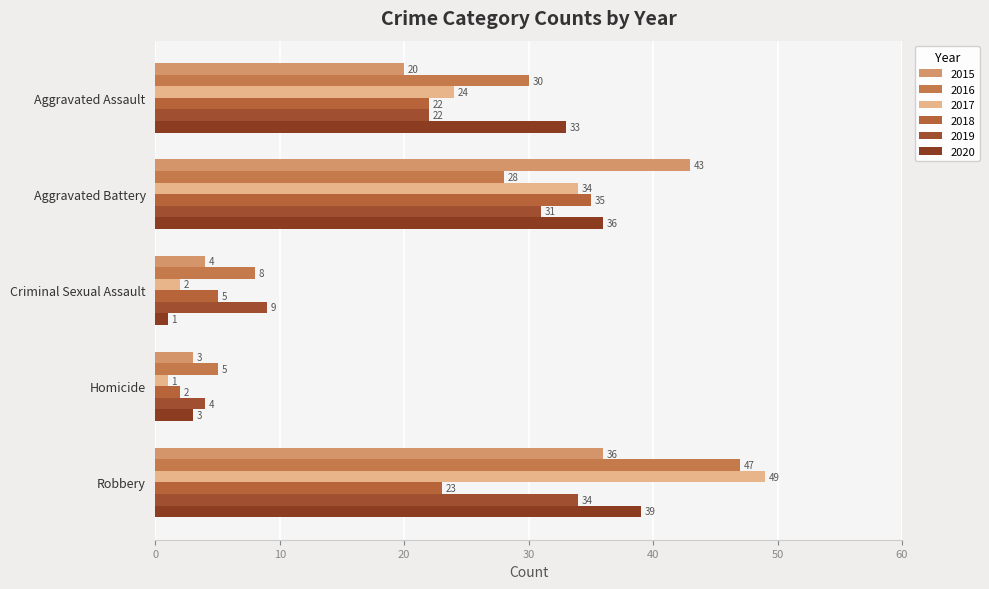

How many data points in 2018 are less than 22?

2